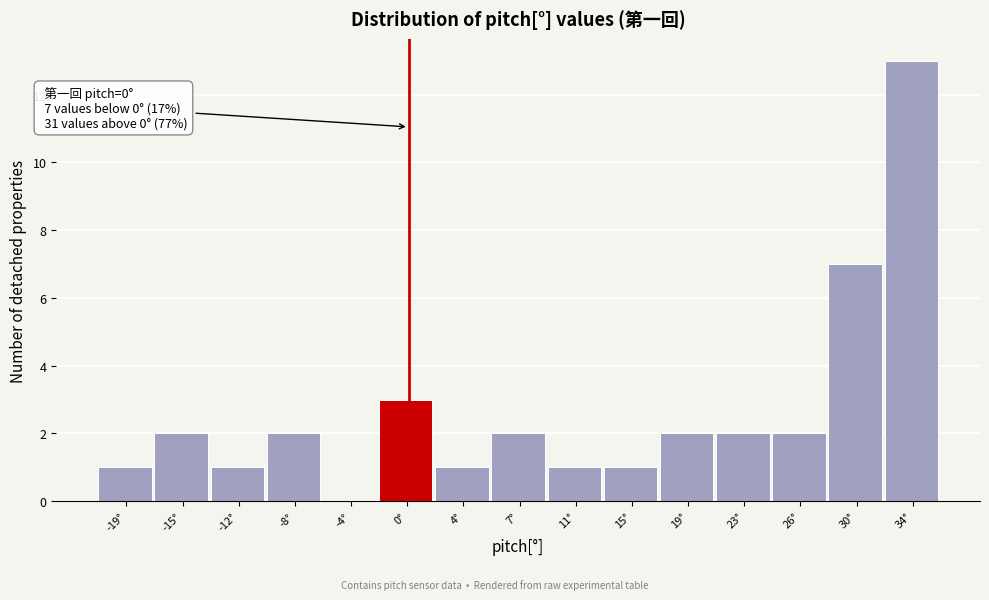

Which range on the x-axis has the tallest bar?

32.2 to 36.0